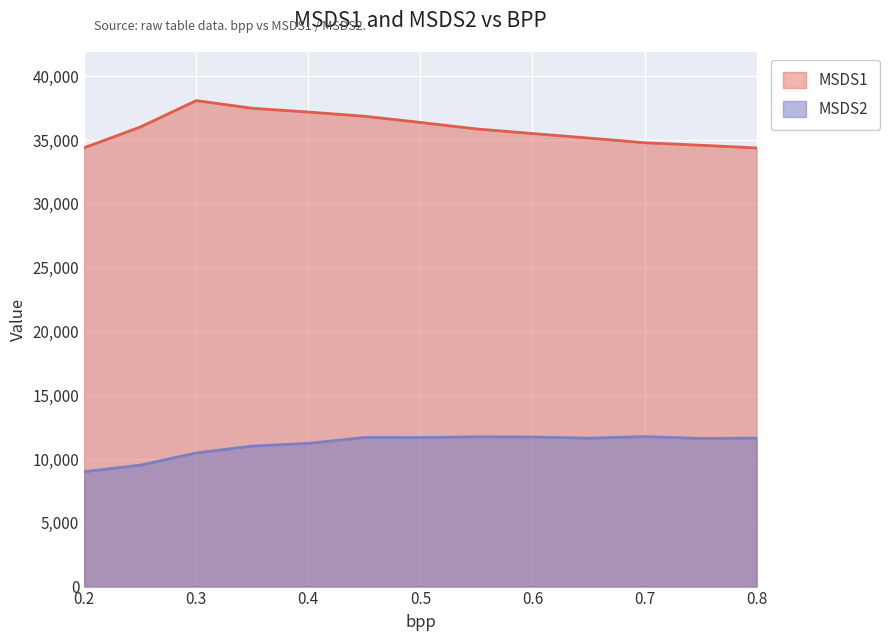

What is the spread (max minus min) of values at 0.5?

24703.8